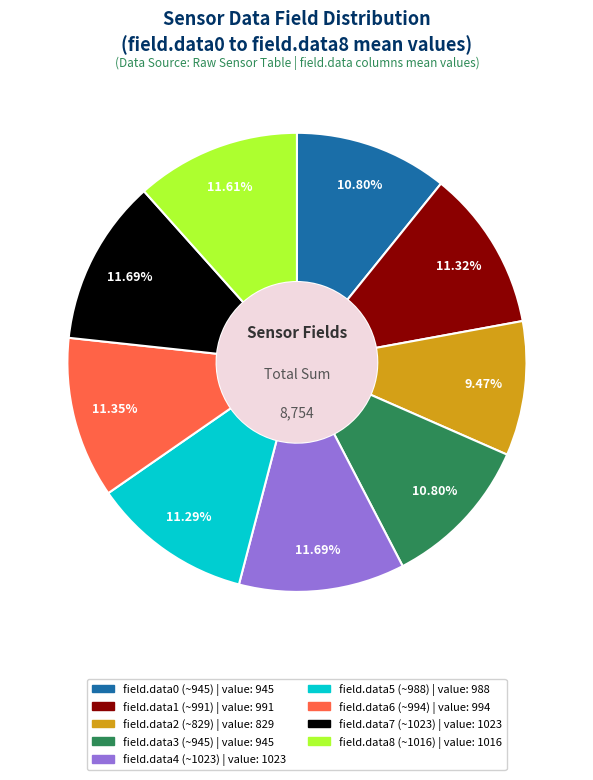

To the nearest percent, what is the combined percentage of field.data4 (~1023) and field.data8 (~1016)?

23%